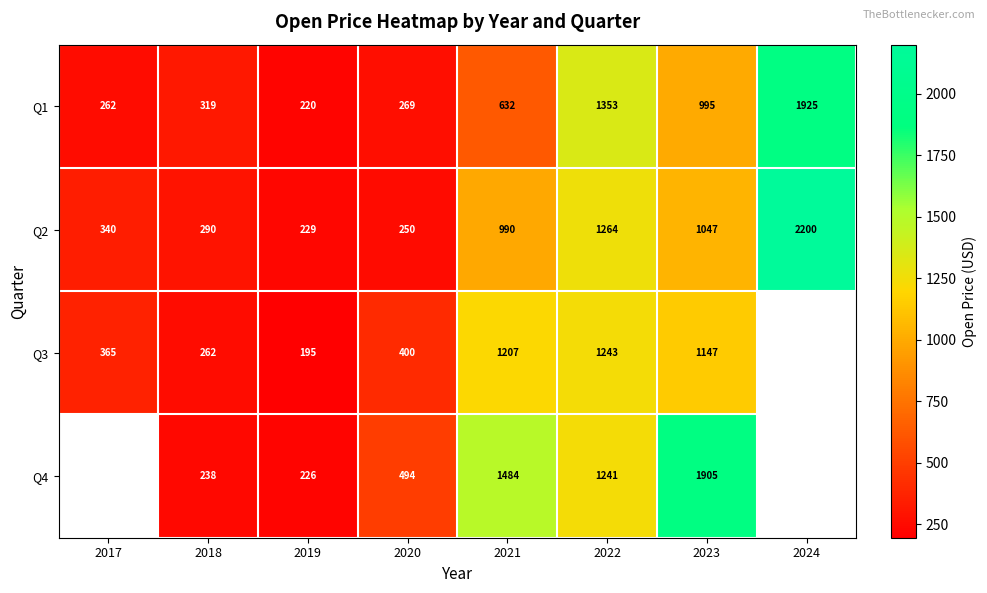

At which category is the sum across all series the highest?

2022